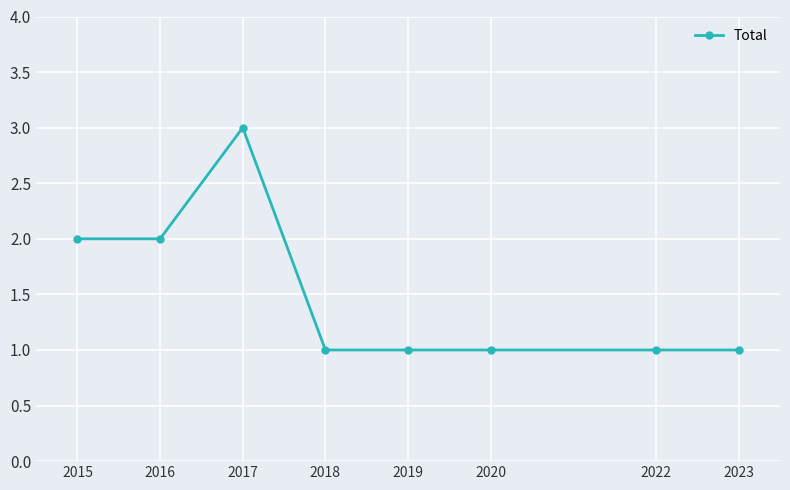

True or false: the data has more than 0 interior local peaks.

True